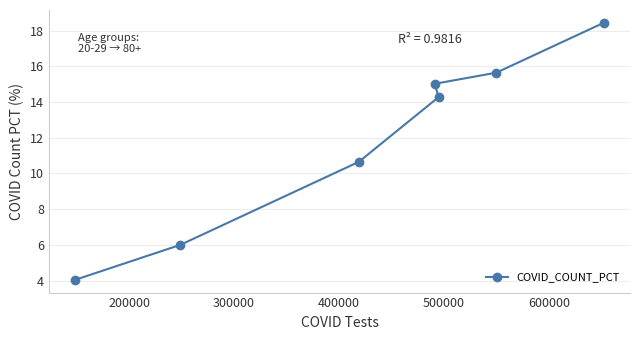

What is the difference between the second highest and minimum values?

11.6